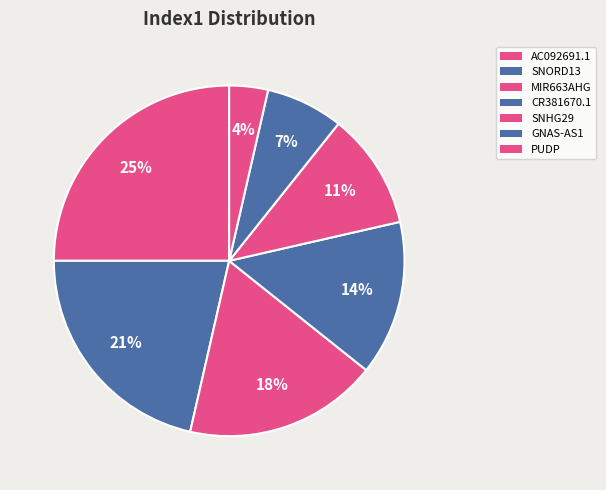

Which has a higher value, MIR663AHG or GNAS-AS1?

MIR663AHG